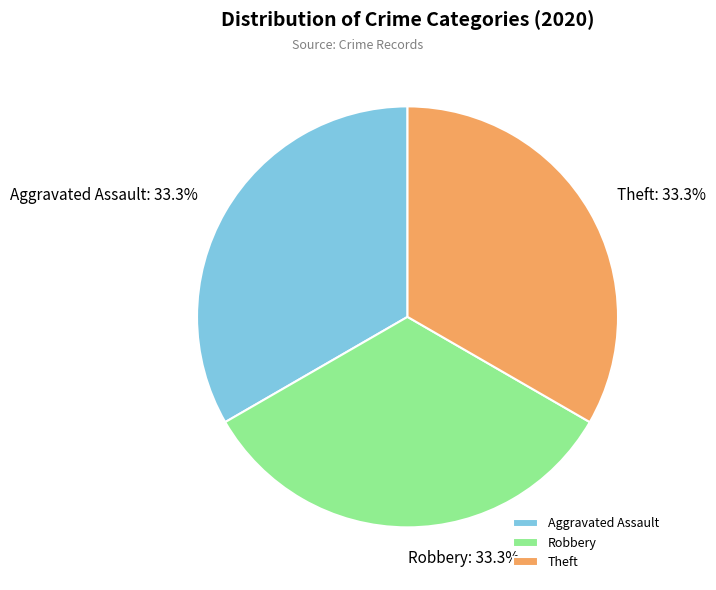

How many segments does this pie chart have?

3